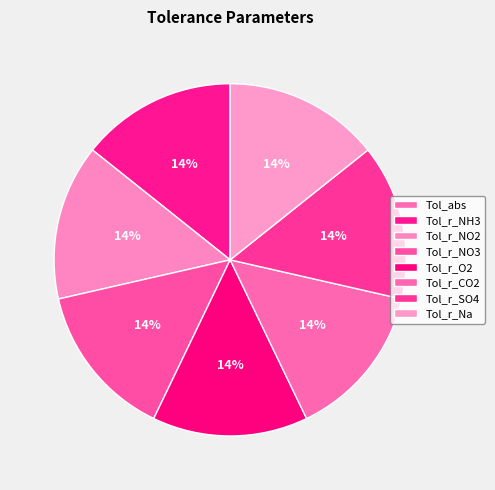

Which has a higher value, Tol_r_SO4 or Tol_r_NO2?

Tol_r_SO4